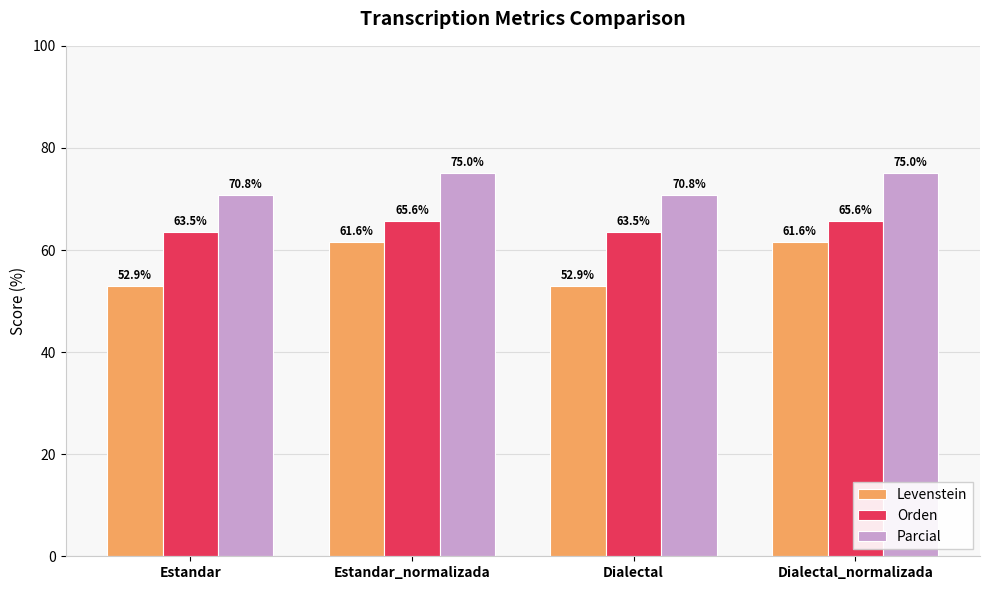

Which series has the largest range (max minus min)?

Levenstein